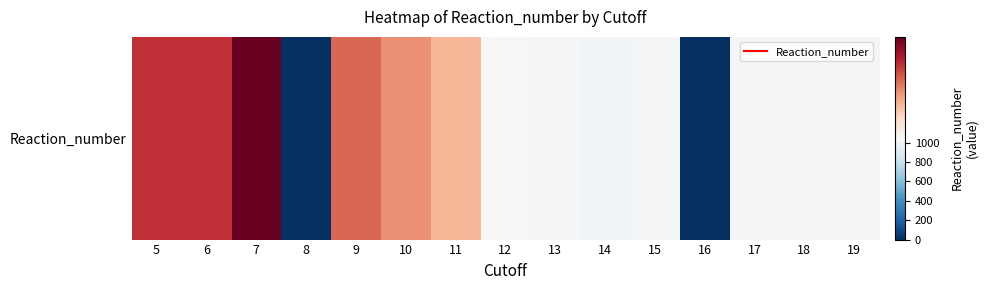

List the labels in order of value, largest first.

7, 5, 6, 9, 10, 11, 12, 18, 13, 17, 19, 15, 14, 8, 16